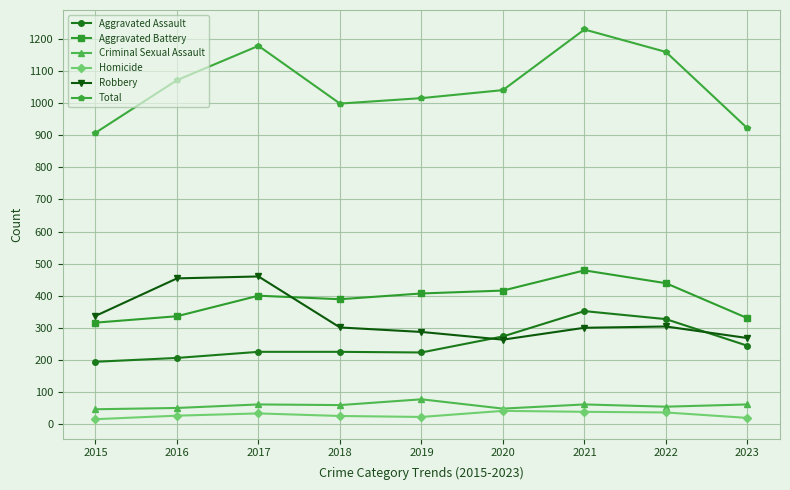

The Total series shows 578 at 2019. True or false?

False